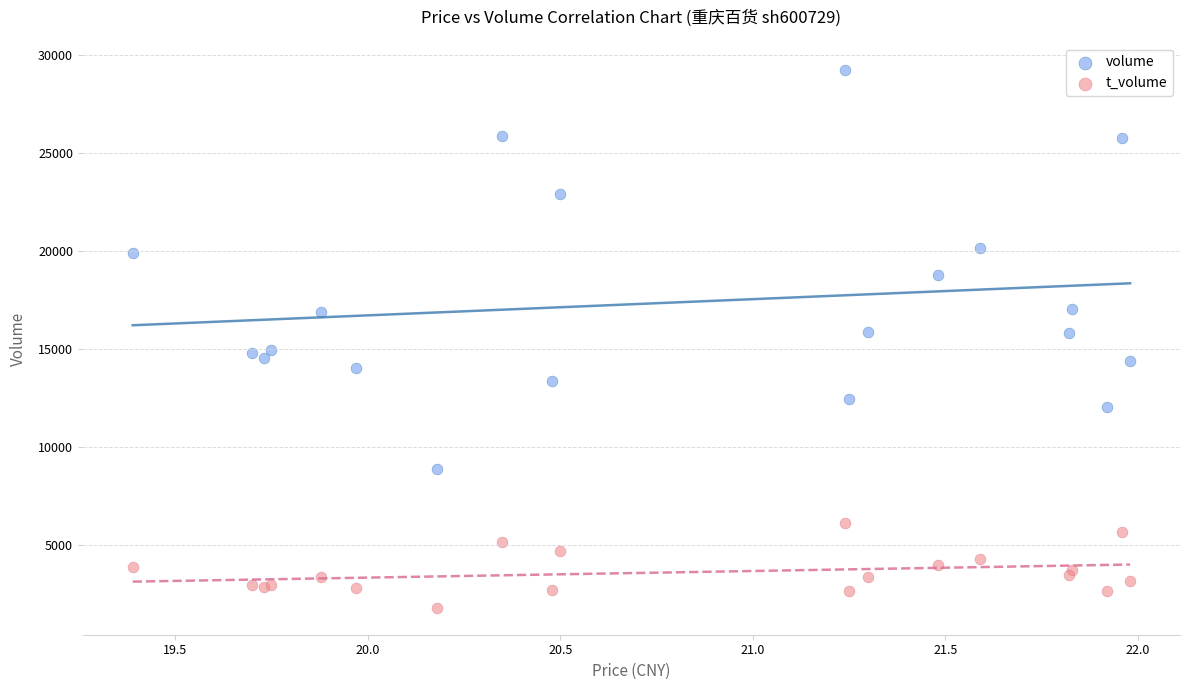

Which series contains the lowest Y value?

t_volume